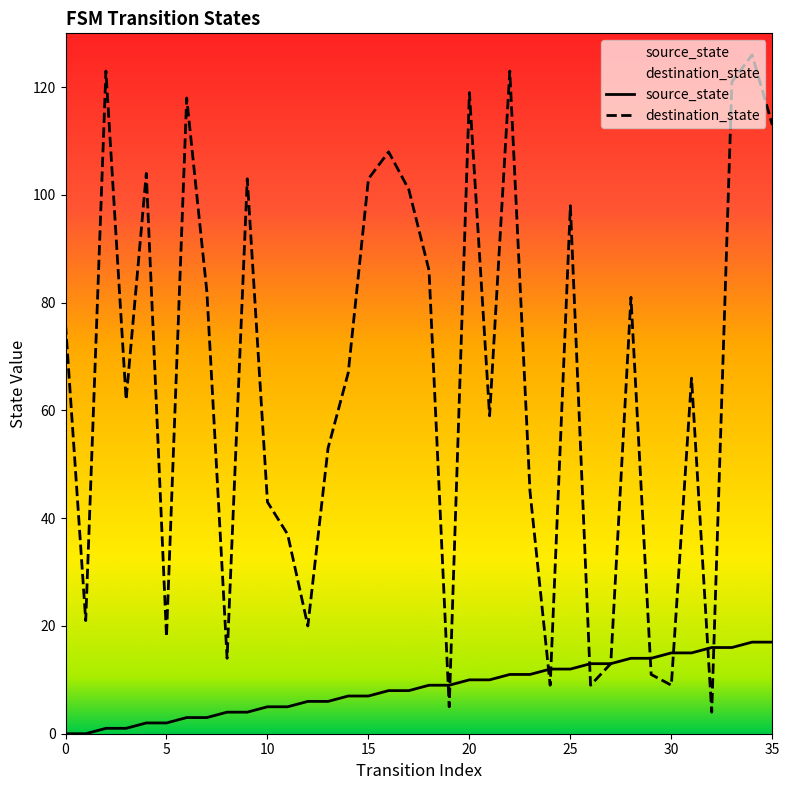

What is the minimum value for destination_state?

4